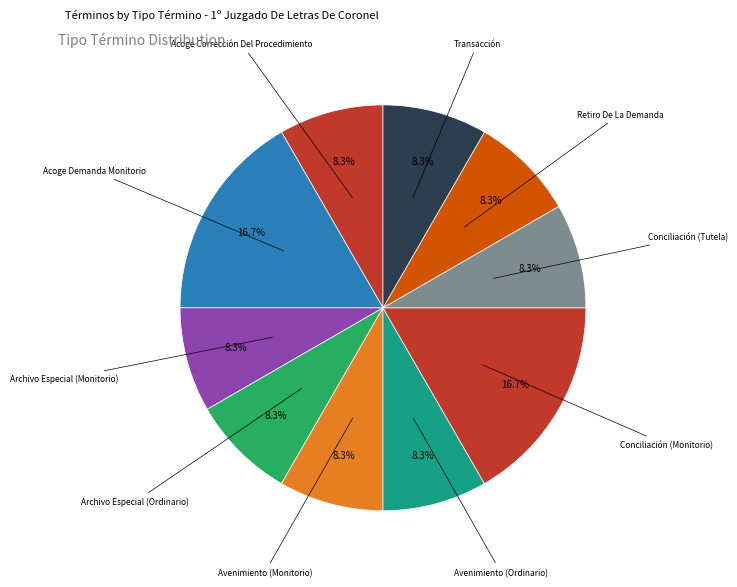

How many slices are in this pie chart?

10